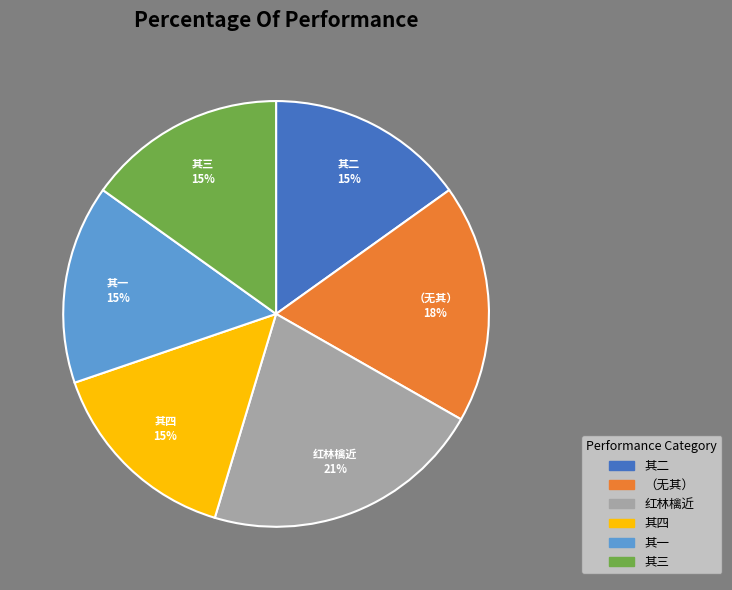

To the nearest percent, what is the difference between the largest and smallest slice percentages?

6%